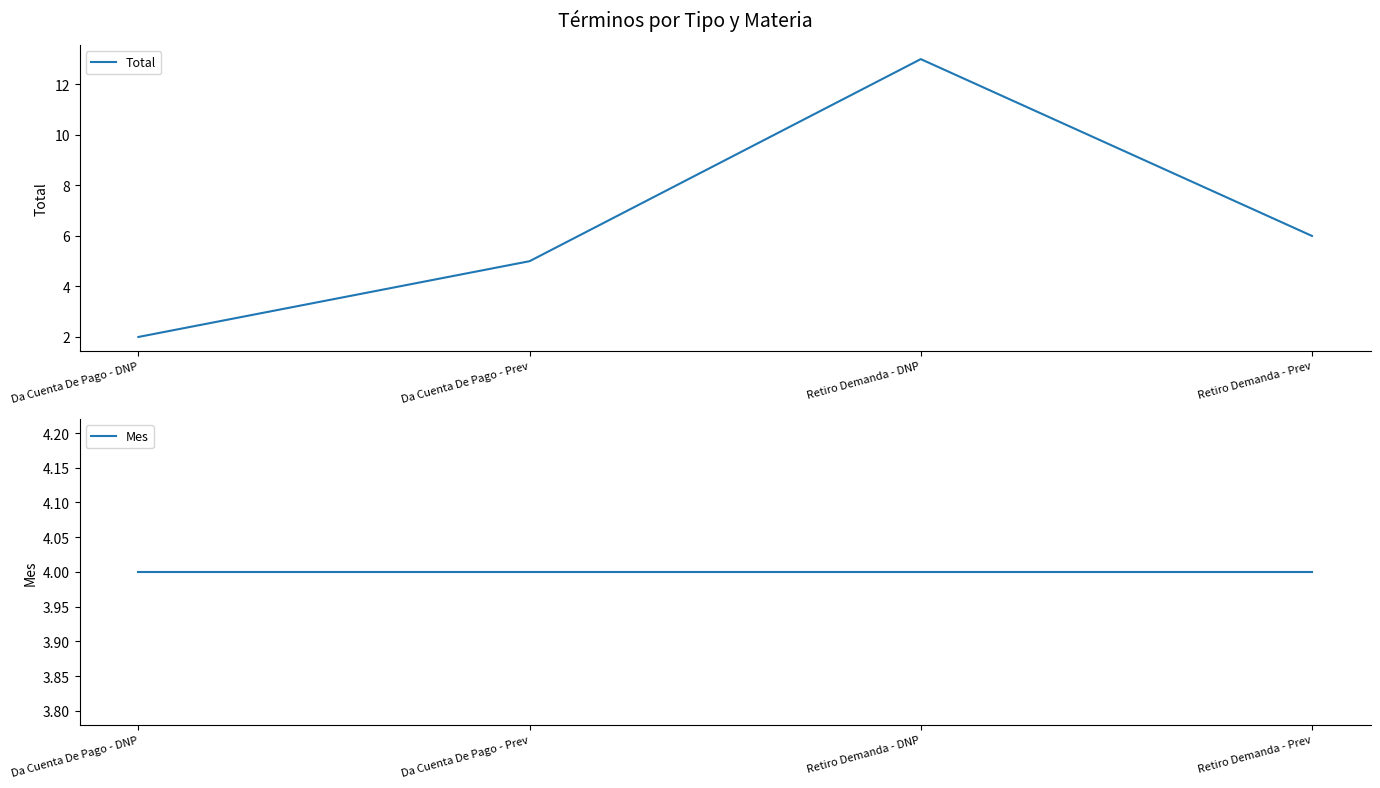

What position from the right is Da Cuenta De Pago - Prev?

3